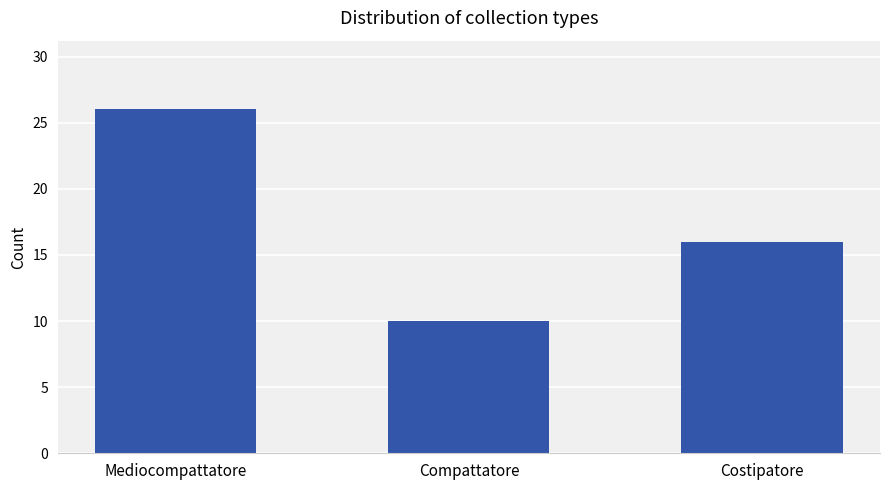

Count the values in the range 10 to 26.

3